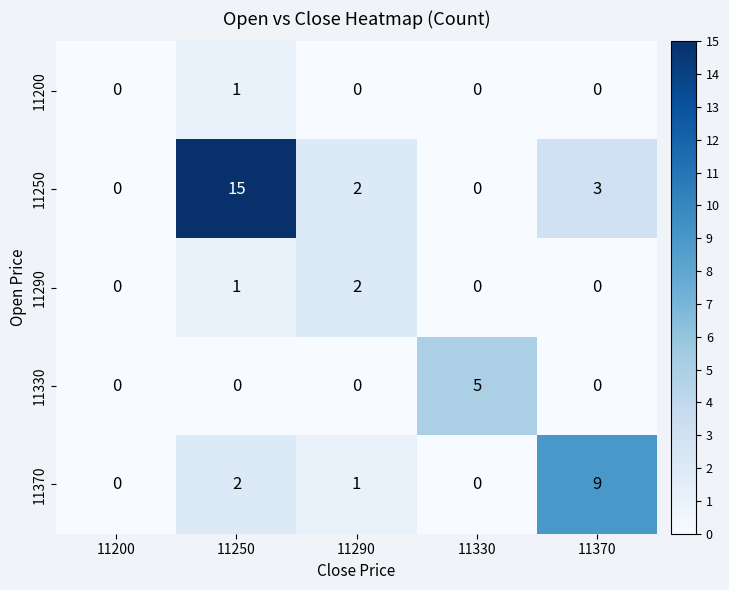

What is the greatest value displayed?

15